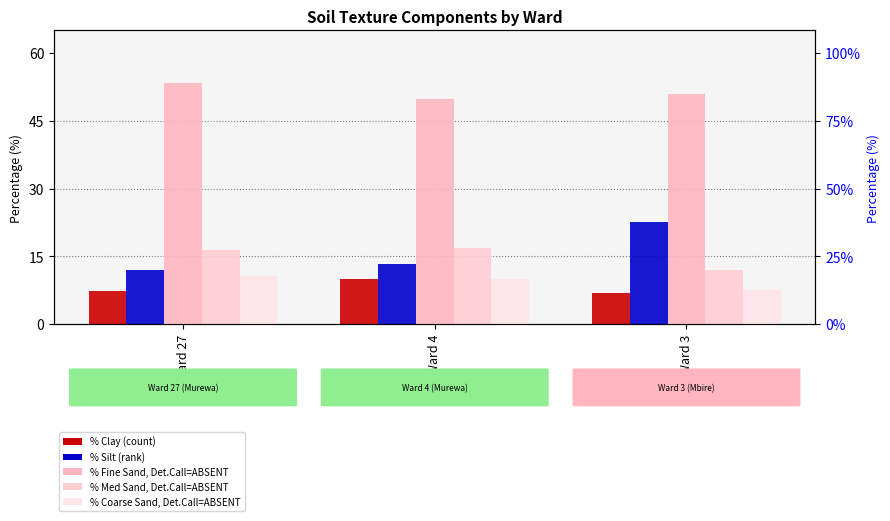

What is the average value of the pct_msand series?

15.1